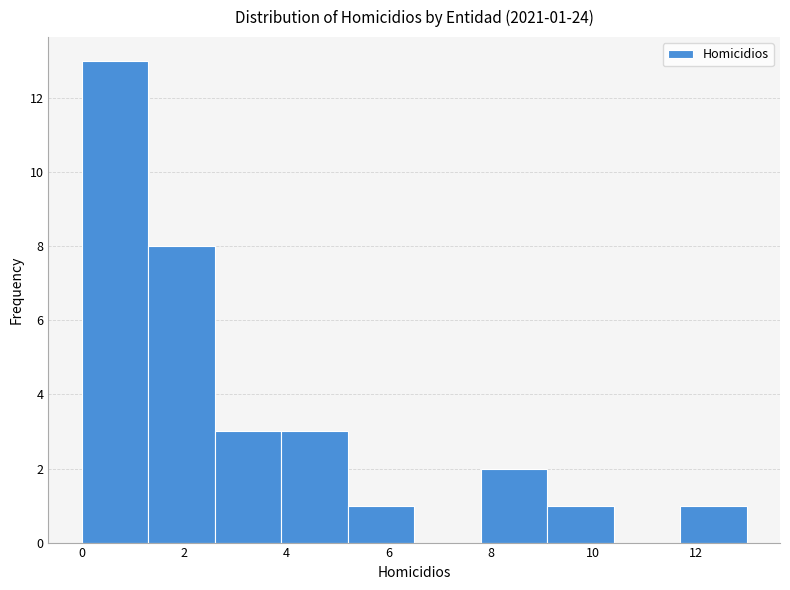

Which range on the x-axis has the tallest bar?

0.0 to 1.3